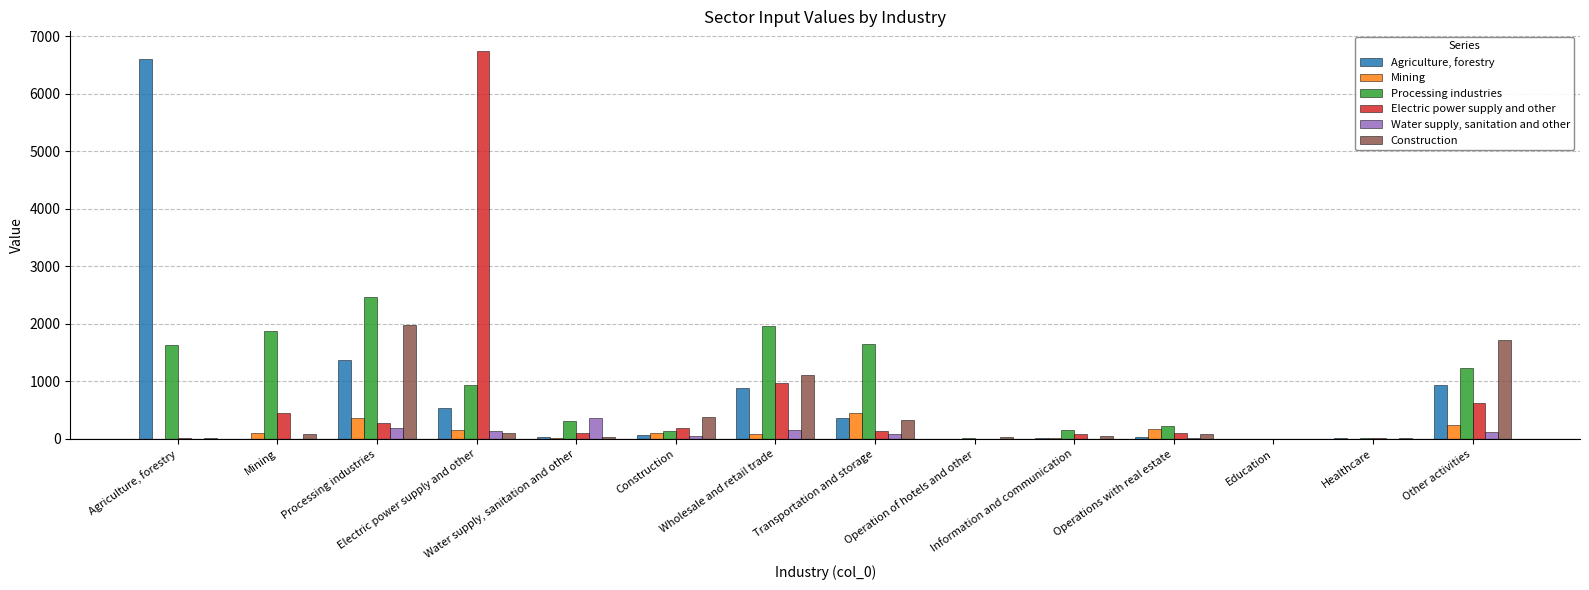

What is the greatest value displayed?

6747.7